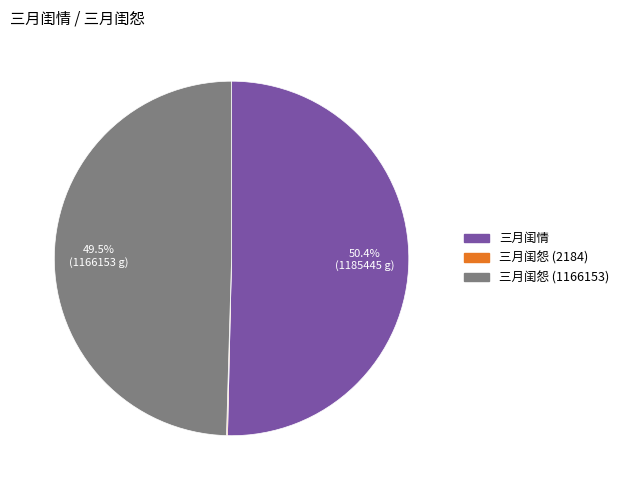

To the nearest percent, what is the difference between the 三月闺怨 (1166153) and 三月闺情 slice percentages?

1%